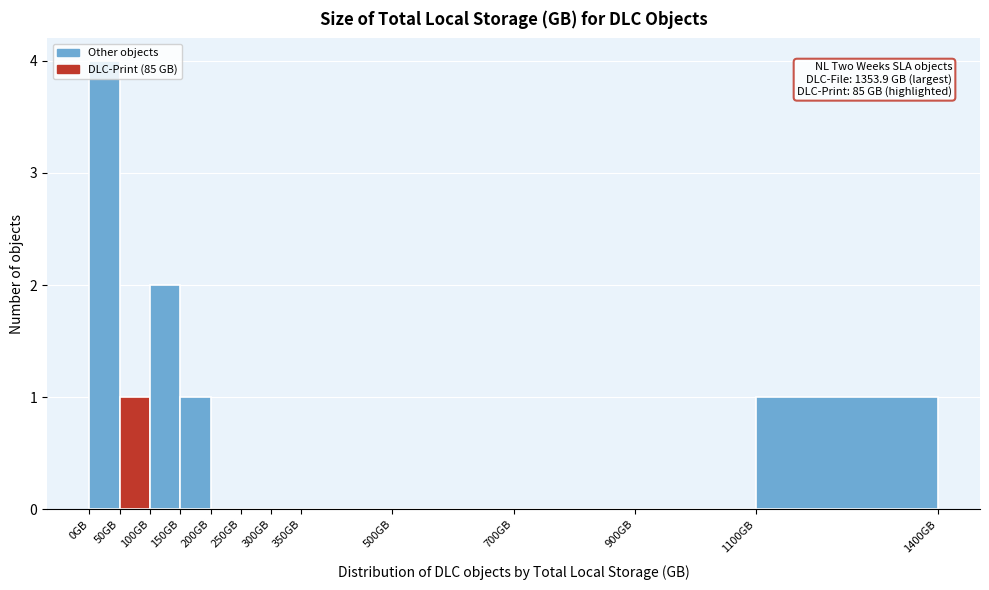

Which range on the x-axis has the tallest bar?

0 to 50